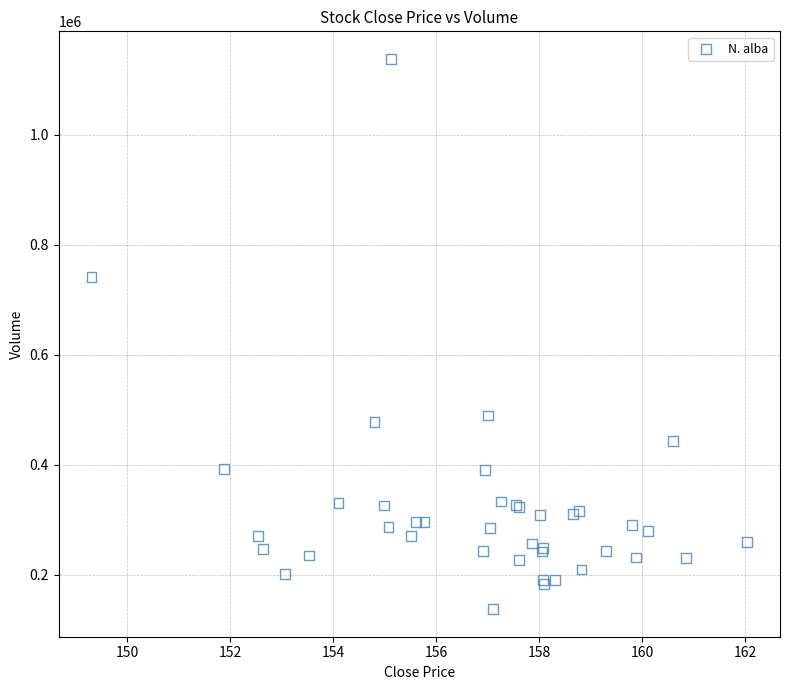

What Y value in the scatter plot is closest to 637689?

741705